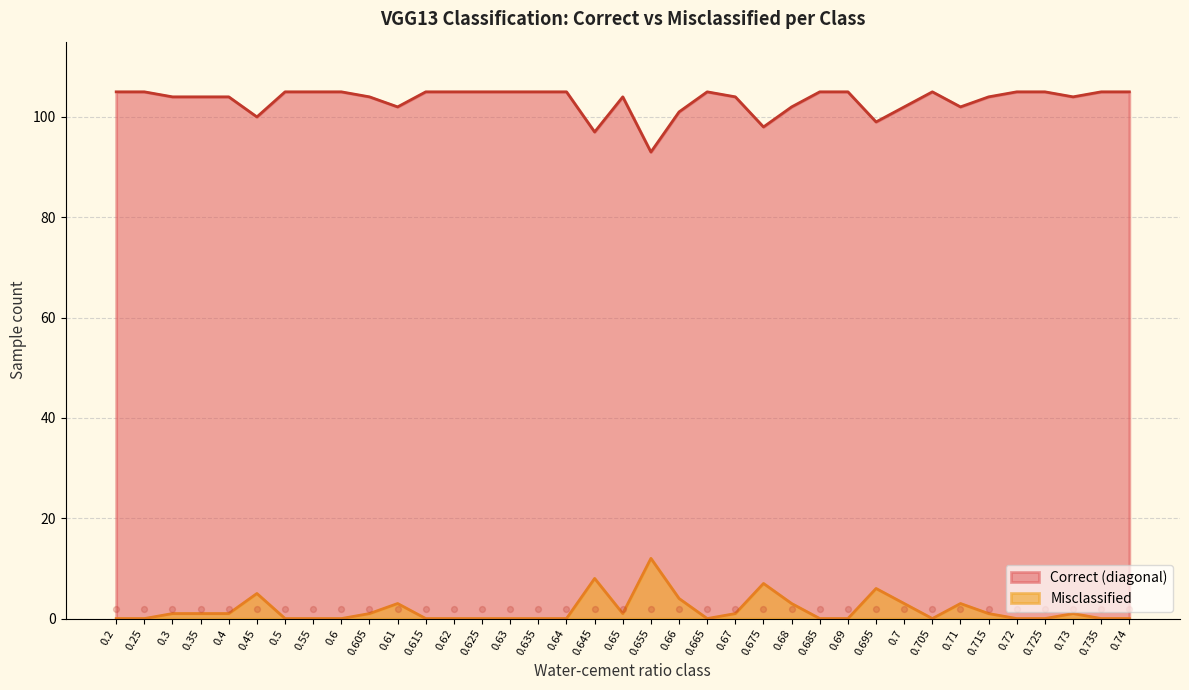

Which series reaches the minimum Y coordinate?

Misclassified